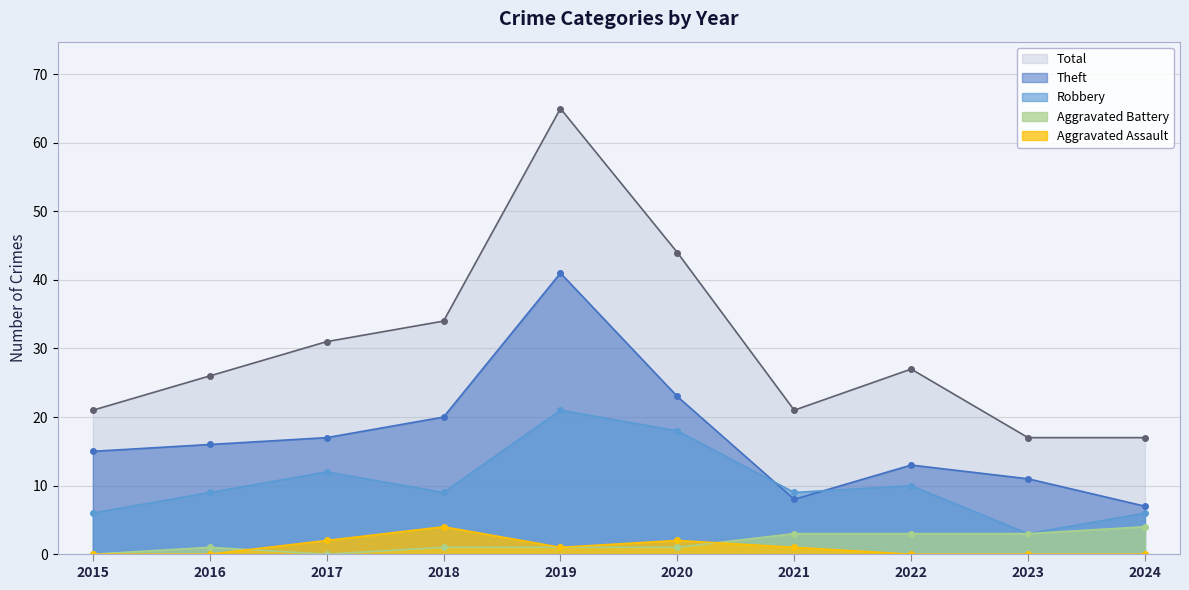

Reading right to left, transcribe all the data shown in this chart.

Robbery: 6	3	10	9	18	21	9	12	9	6
Theft: 7	11	13	8	23	41	20	17	16	15
Aggravated Battery: 4	3	3	3	1	1	1	0	1	0
Aggravated Assault: 0	0	0	1	2	1	4	2	0	0
Total: 17	17	27	21	44	65	34	31	26	21